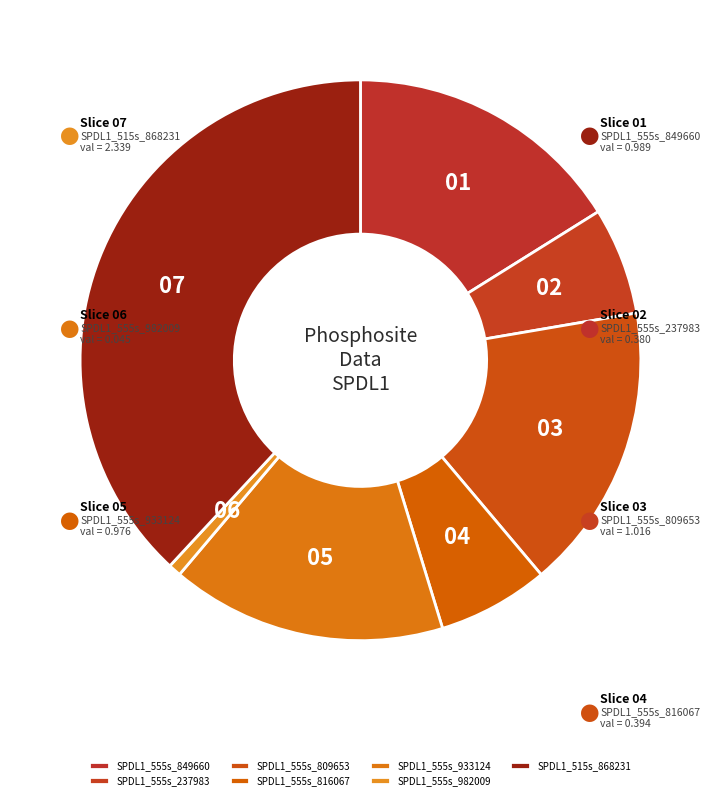

Between SPDL1_515s_868231 and SPDL1_555s_809653, which is larger?

SPDL1_515s_868231